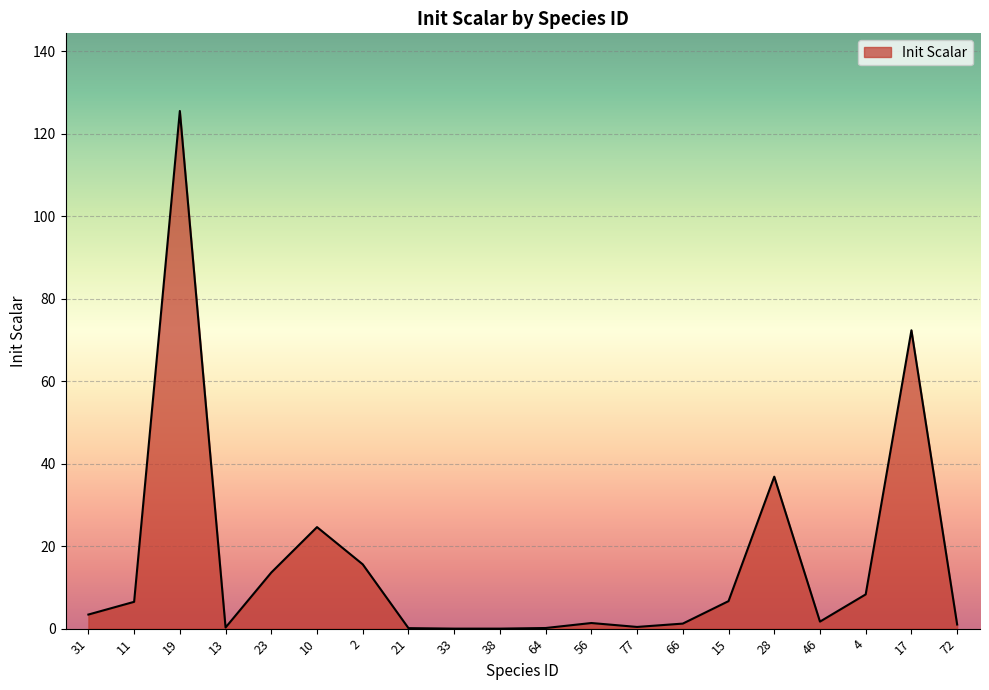

Is it true that the value at 38 is 0.0?

True